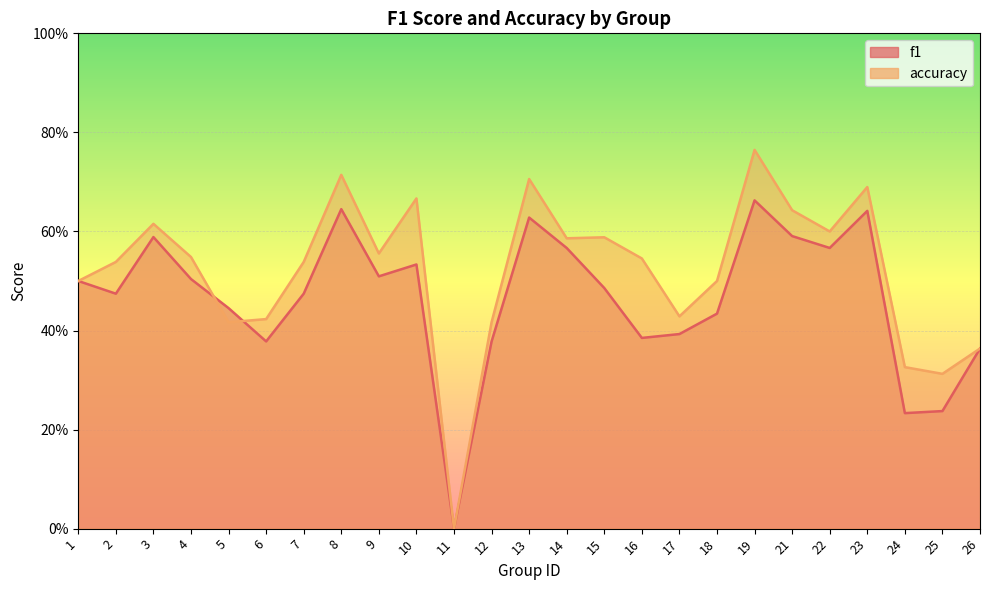

Which series has the largest total across all categories?

accuracy